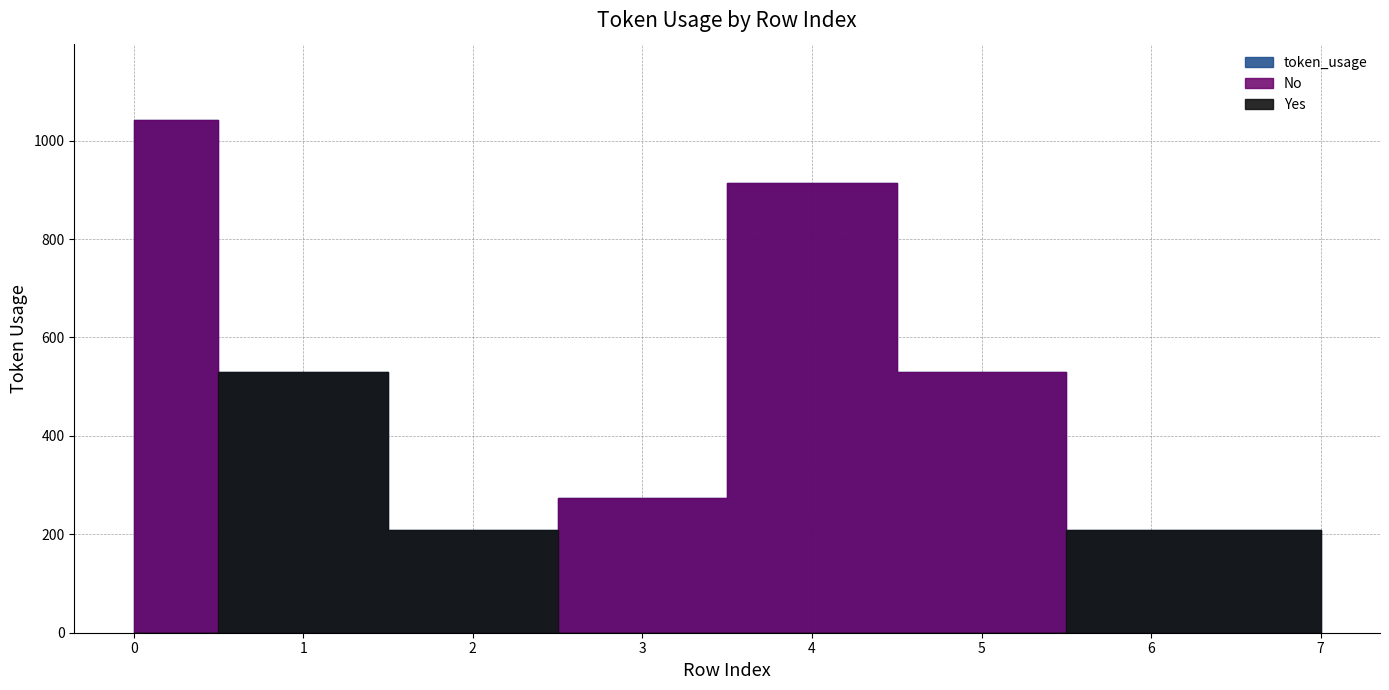

What is the minimum value shown in the chart?

209